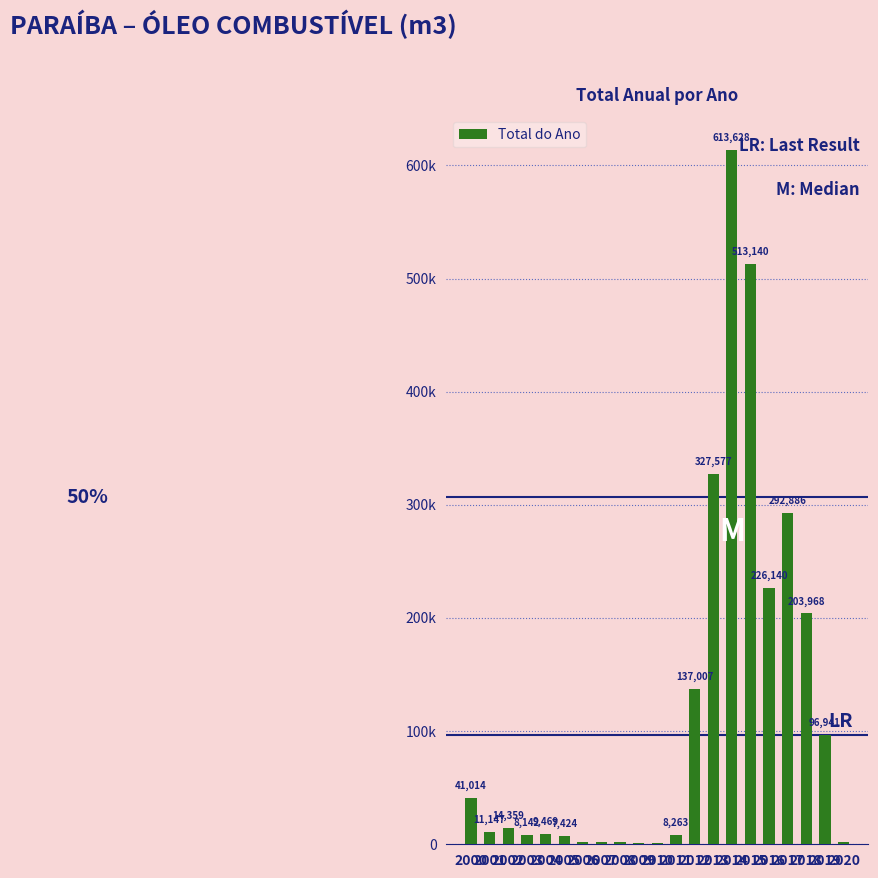

What is the approximate value at 2011?

8263.1